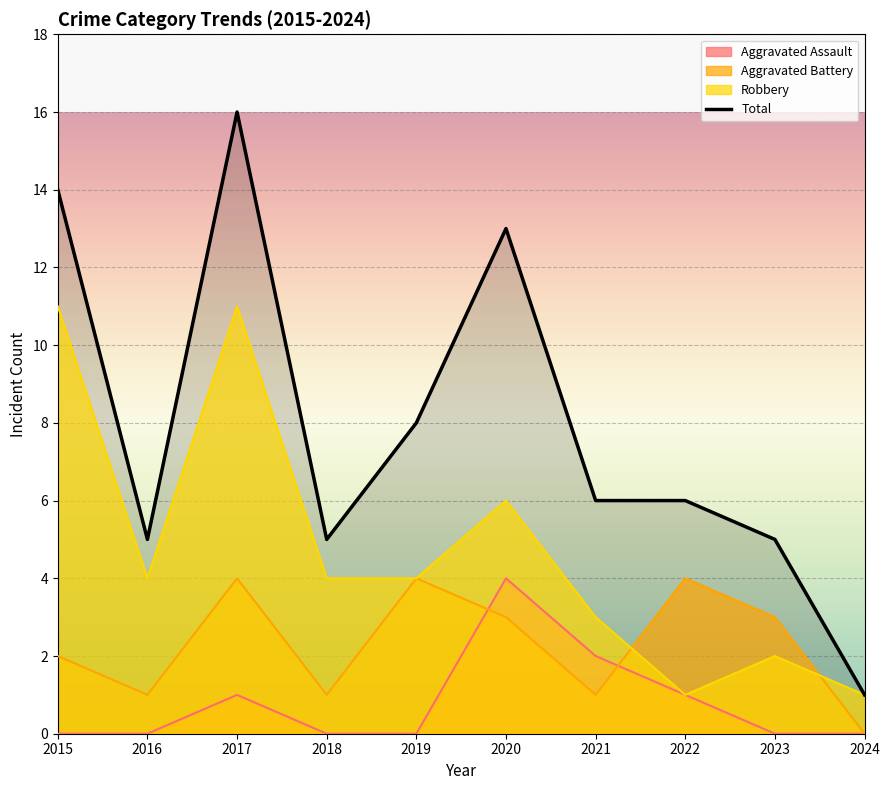

Reading left to right, extract all data points from this chart.

Aggravated Assault: 2015=0	2016=0	2017=1	2018=0	2019=0	2020=4	2021=2	2022=1	2023=0	2024=0
Aggravated Battery: 2015=2	2016=1	2017=4	2018=1	2019=4	2020=3	2021=1	2022=4	2023=3	2024=0
Robbery: 2015=11	2016=4	2017=11	2018=4	2019=4	2020=6	2021=3	2022=1	2023=2	2024=1
Total: 2015=14	2016=5	2017=16	2018=5	2019=8	2020=13	2021=6	2022=6	2023=5	2024=1